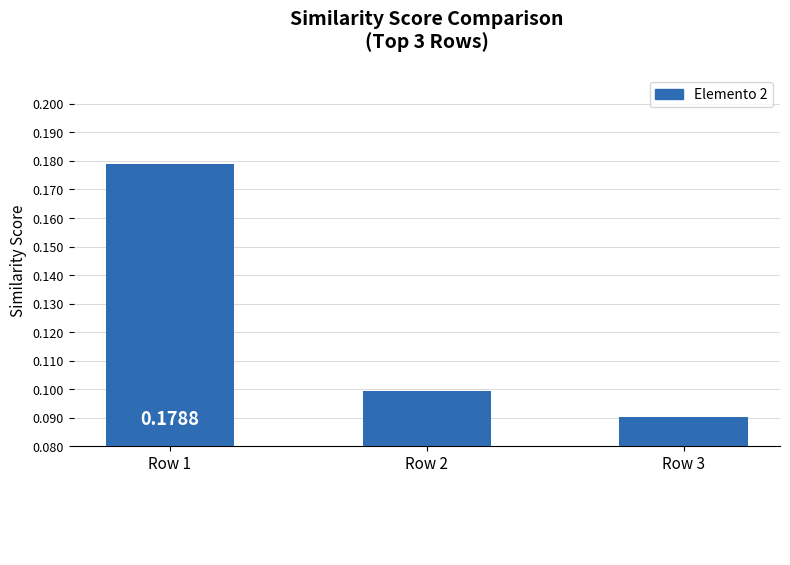

Which has a higher value, Row 1 or Row 2?

Row 1